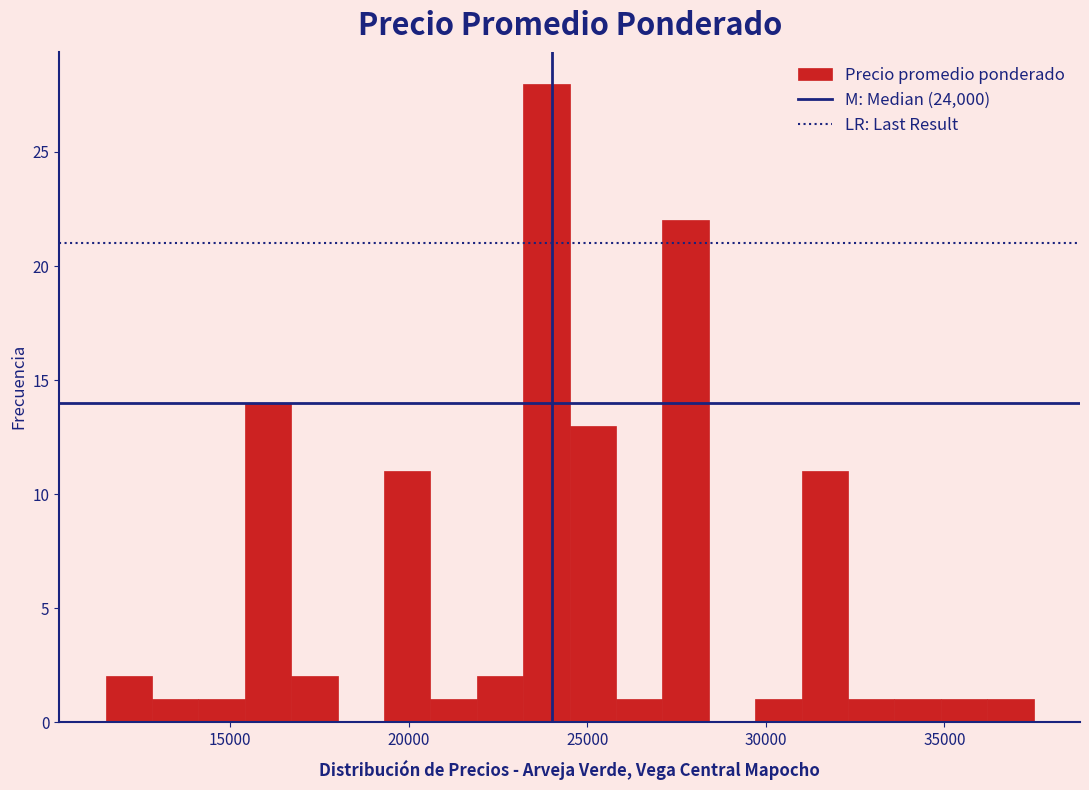

Around what value on the x-axis is the tallest bar? Give the approximate position of its centre, as read against the axis.

24000